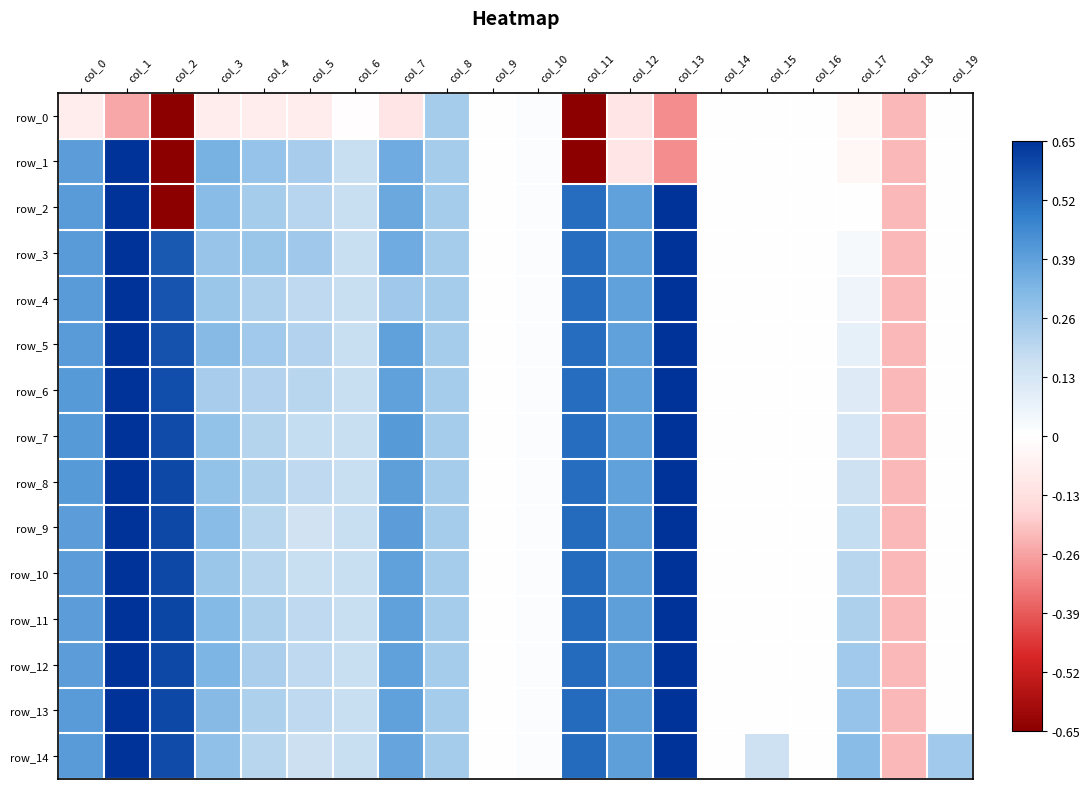

What is the sum of all row_12 values?

4.8